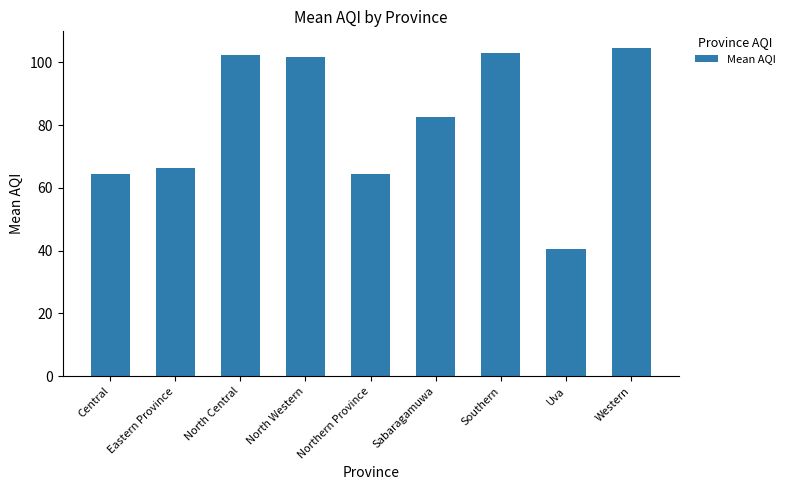

What is the smallest value displayed?

40.7